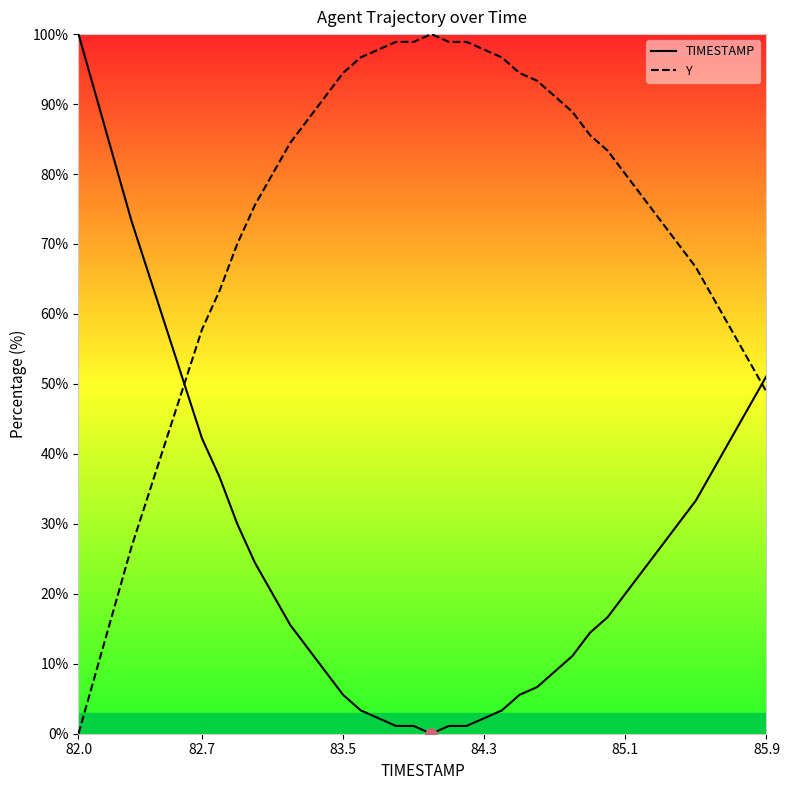

At how many categories does at least one series exceed 65?

32